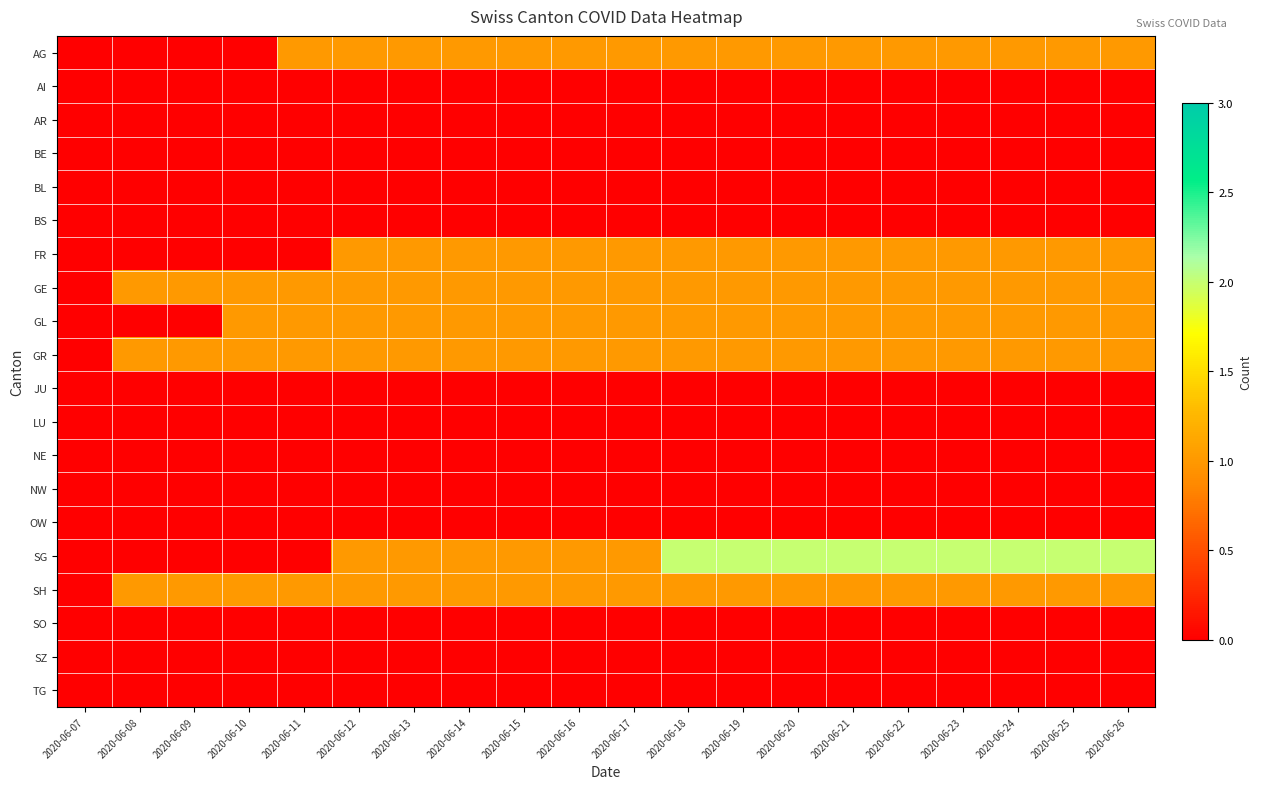

At 2020-06-23, list the series in order from largest to smallest.

SG, AG, FR, GE, GL, GR, SH, AI, AR, BE, BL, BS, JU, LU, NE, NW, OW, SO, SZ, TG